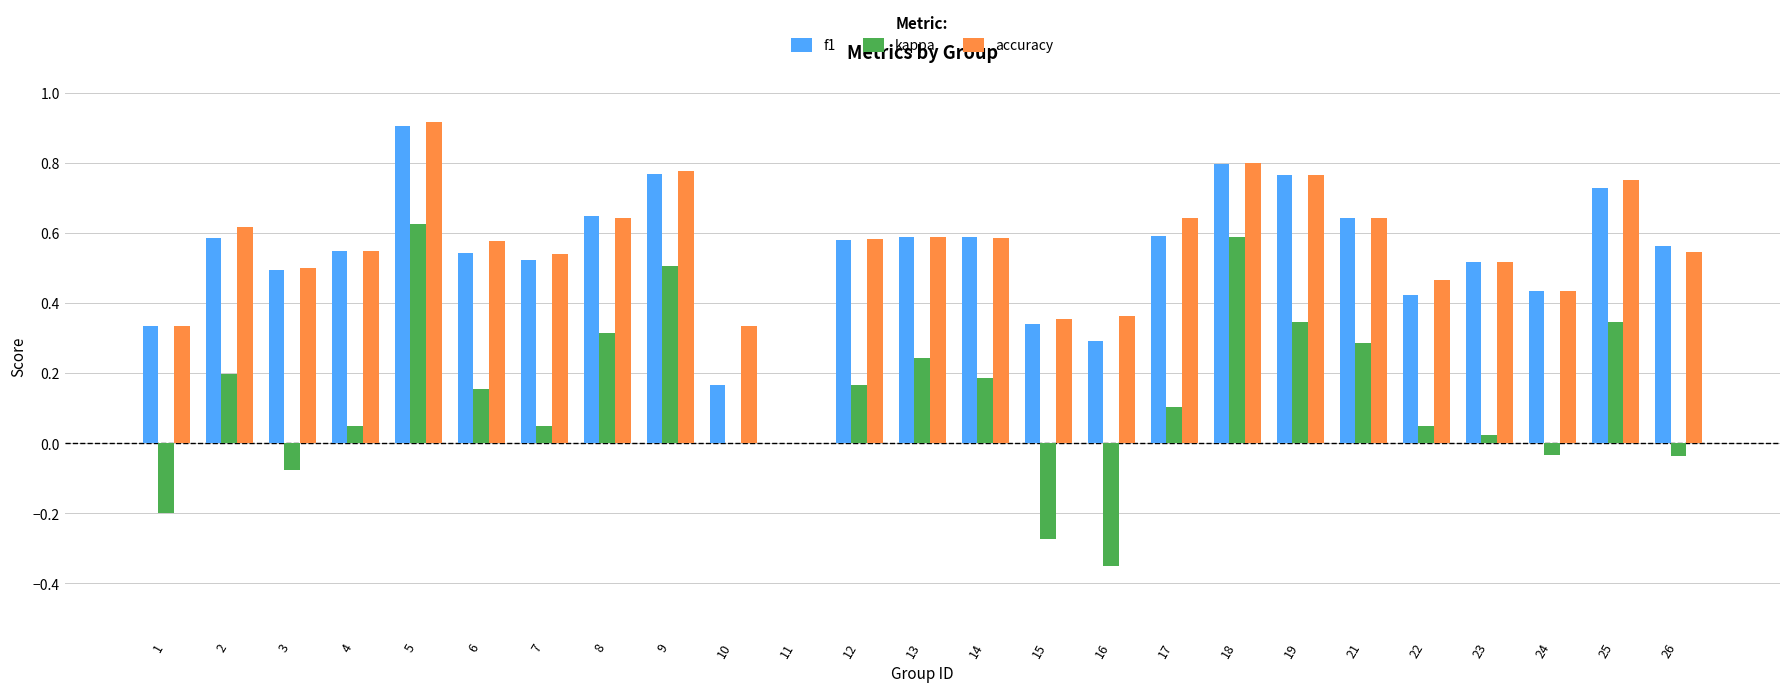

Which category has the highest value in the f1 series?

5